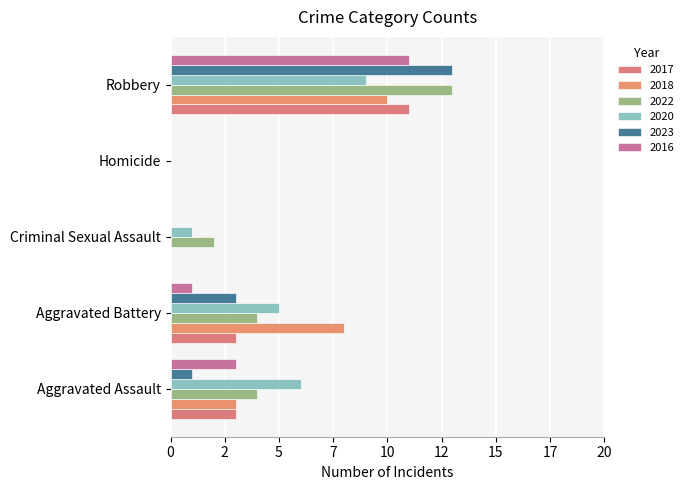

Between Criminal Sexual Assault and Homicide, which series saw the biggest shift?

2022